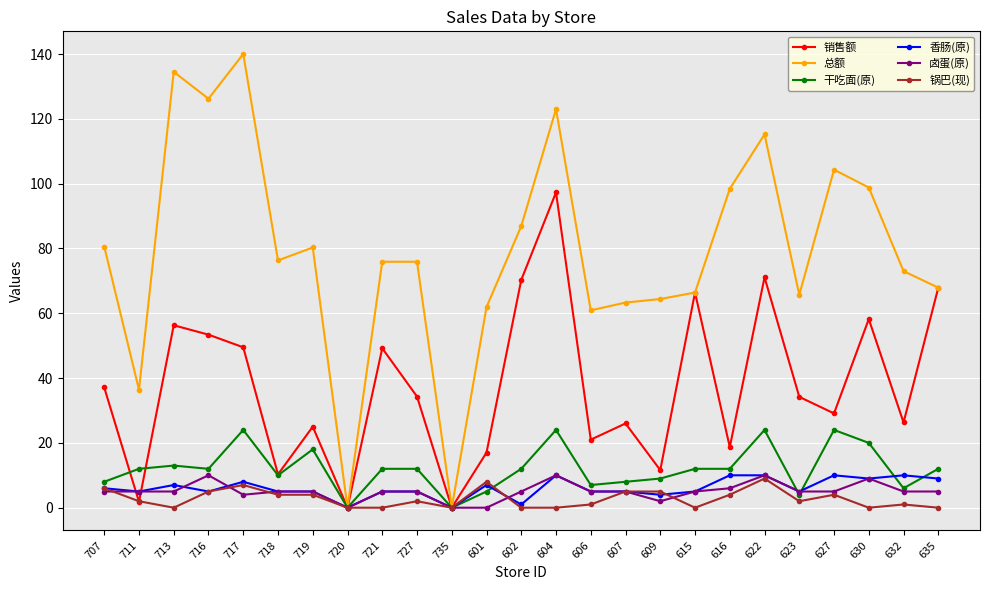

What is the difference between the highest and lowest values at 630?

98.8